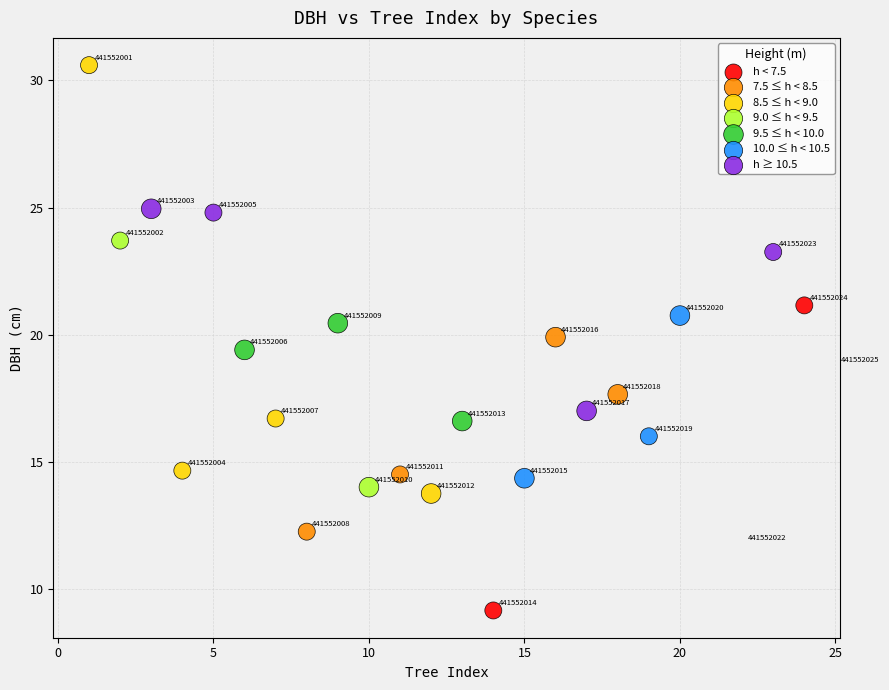

Which series reaches the minimum Y coordinate?

h < 7.5